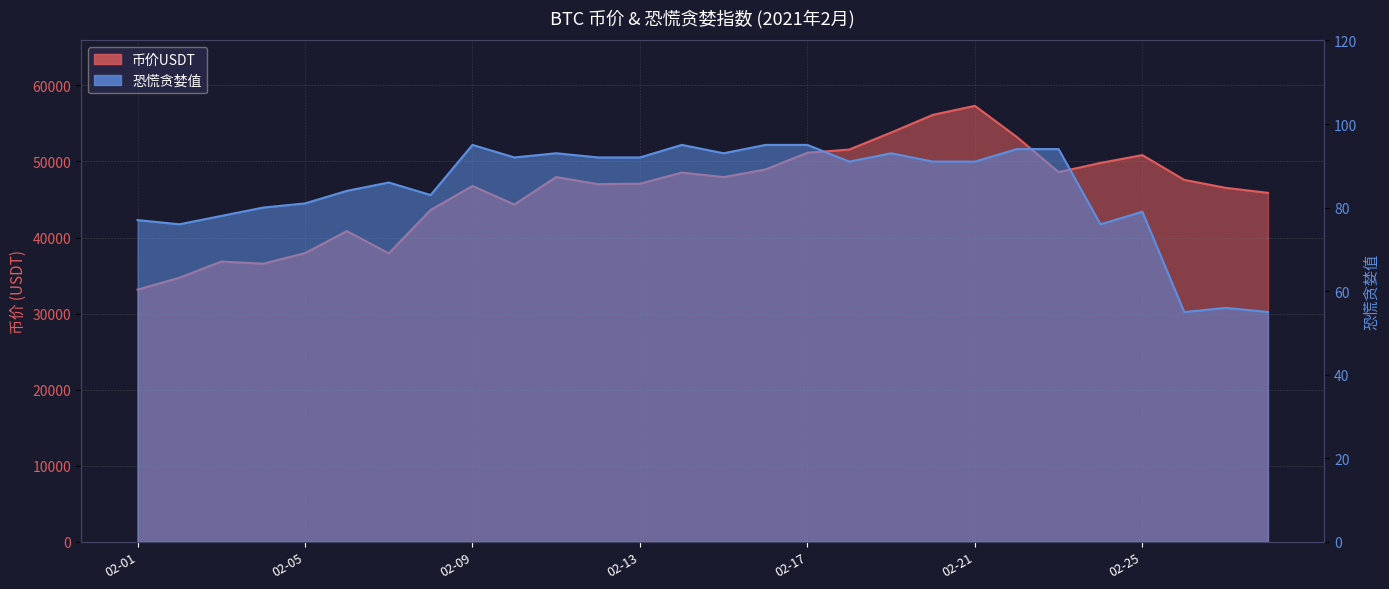

What is the value of the 恐慌贪婪值 point at the 20th from the left?

91.0